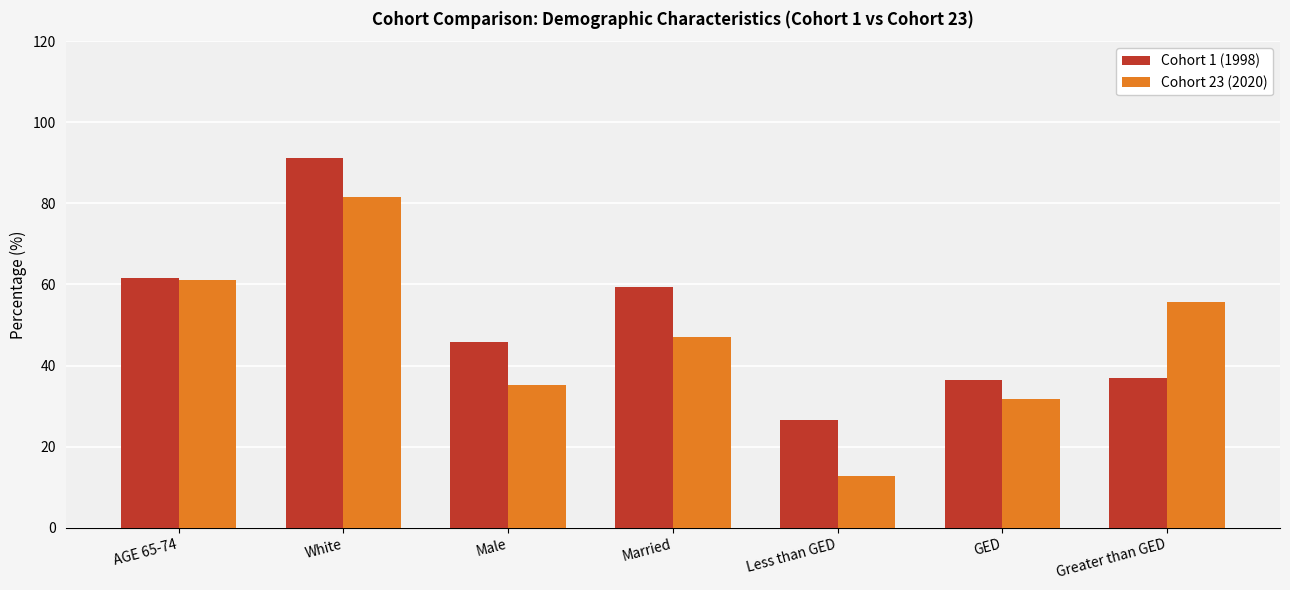

What is the highest value of the Cohort 1 (1998) series?

91.3